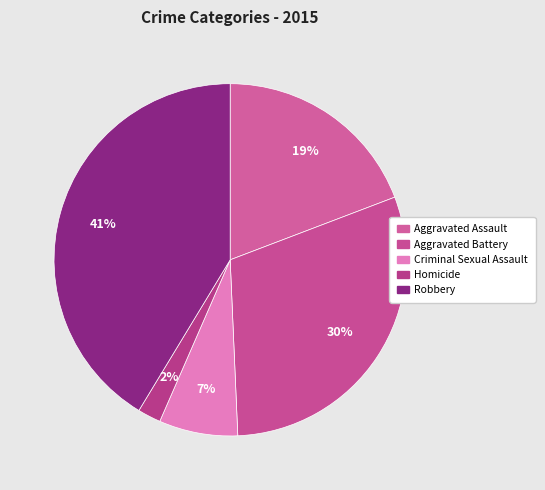

What percentage is NOT represented by Aggravated Battery?

69.9%